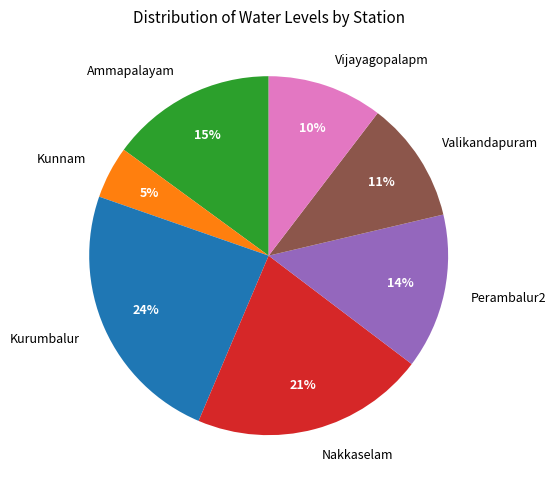

To the nearest percent, what is the combined percentage of Kurumbalur and Vijayagopalapm?

34%